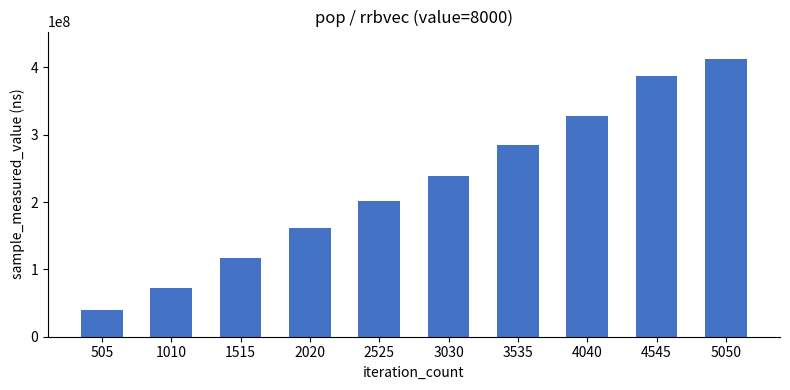

Reading right to left, transcribe all the data shown in this chart.

411932512	386937941	327905554	285319014	239124156	201496293	161907465	116858555	72845198	39808094